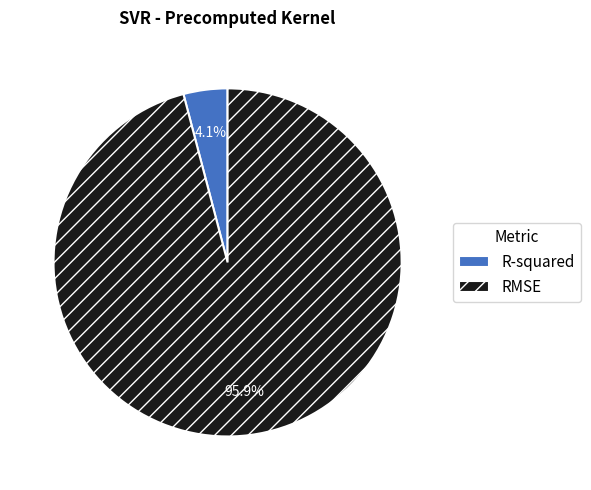

Is the sum of RMSE and R-squared greater than half?

Yes